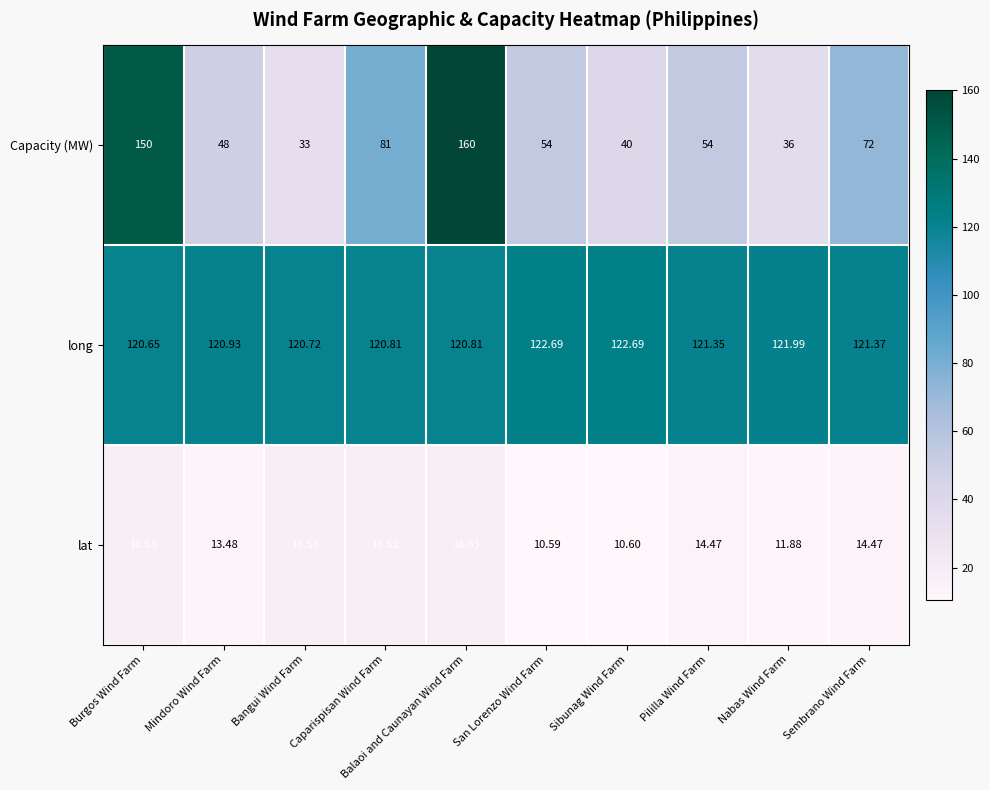

Which label corresponds to the smallest value in the chart?

San Lorenzo Wind Farm